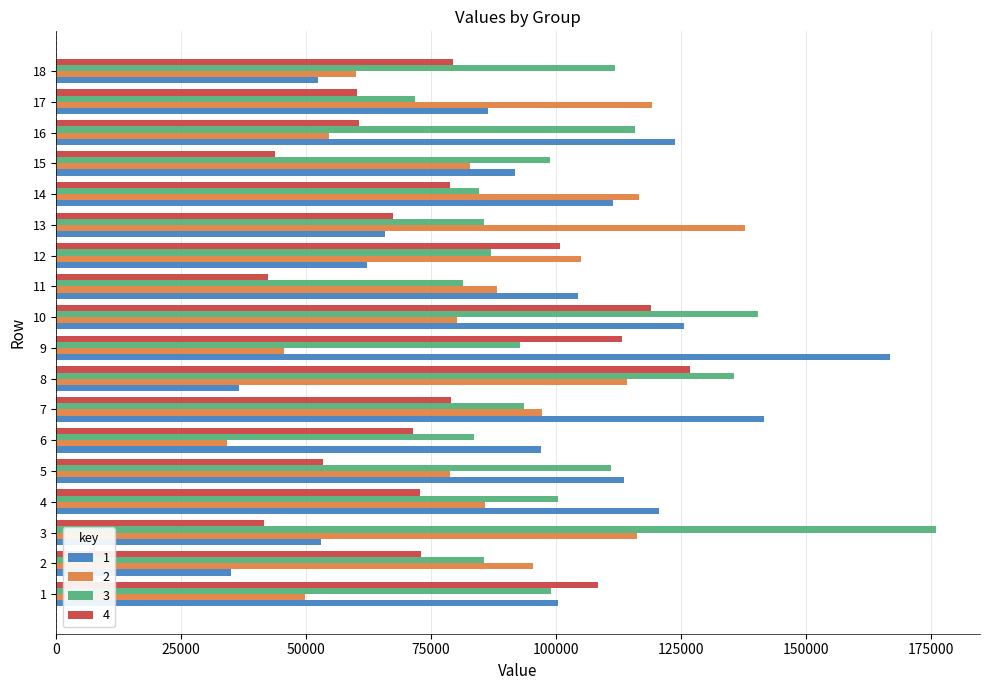

What is the total value across all series at 3?

386875.2